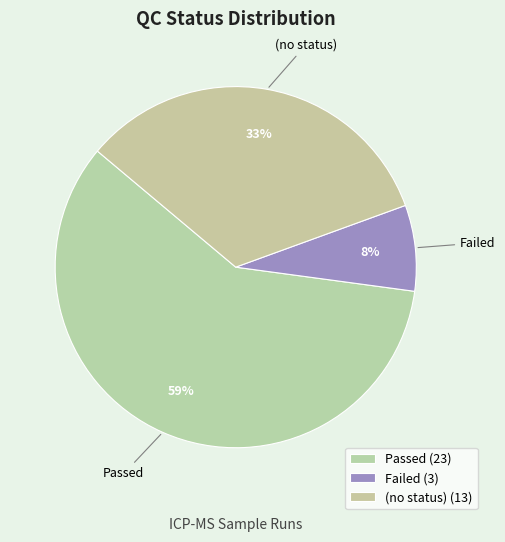

To the nearest percent, what portion does Failed represent?

8%